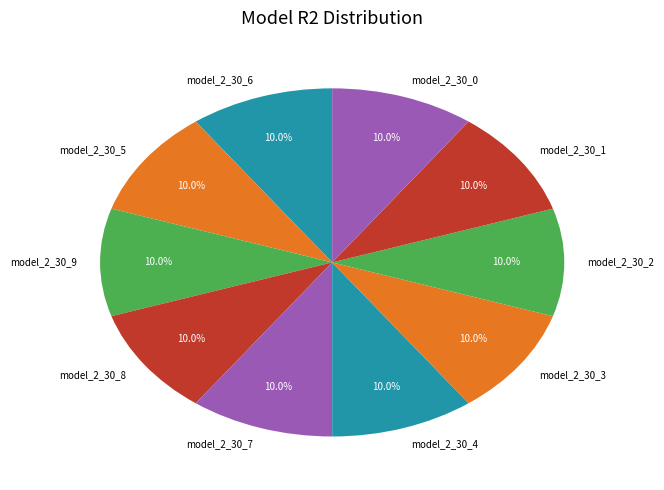

Does model_2_30_9 account for over 50% of the chart?

No